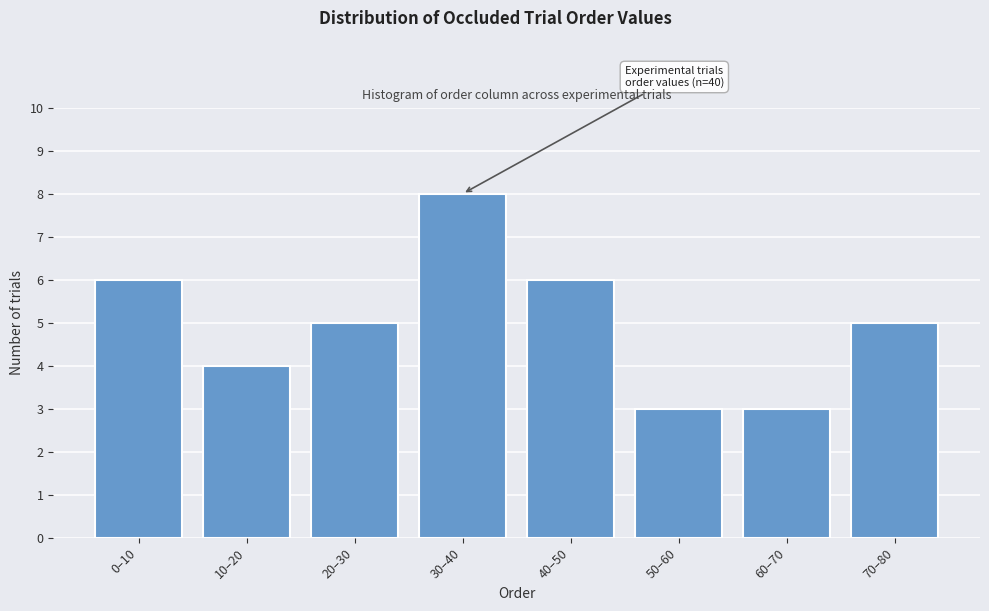

Reading left to right, list all the values displayed in this chart.

6	4	5	8	6	3	3	5